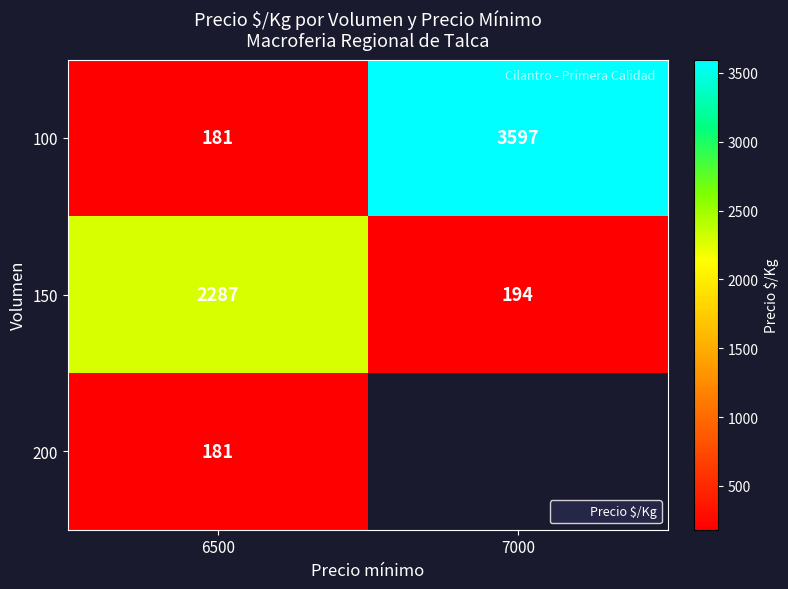

Is it true that 150 equals 73.3 at 7000?

False